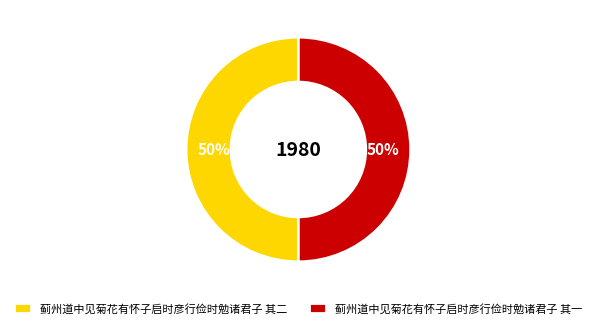

What percentage is the 蓟州道中见菊花有怀子启时彦行俭时勉诸君子 其一 slice, to the nearest percent?

50%